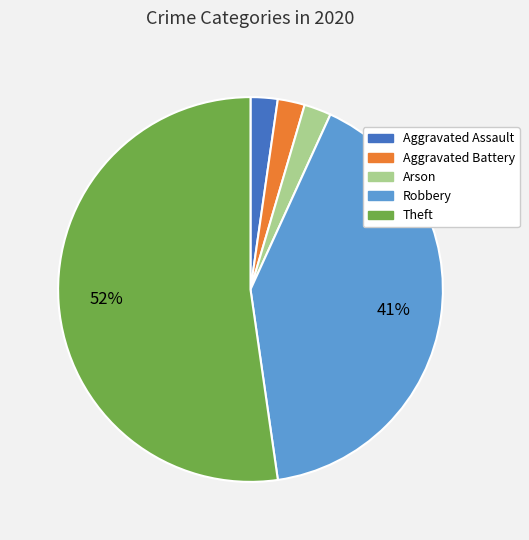

To the nearest percent, what is the average slice percentage?

20%